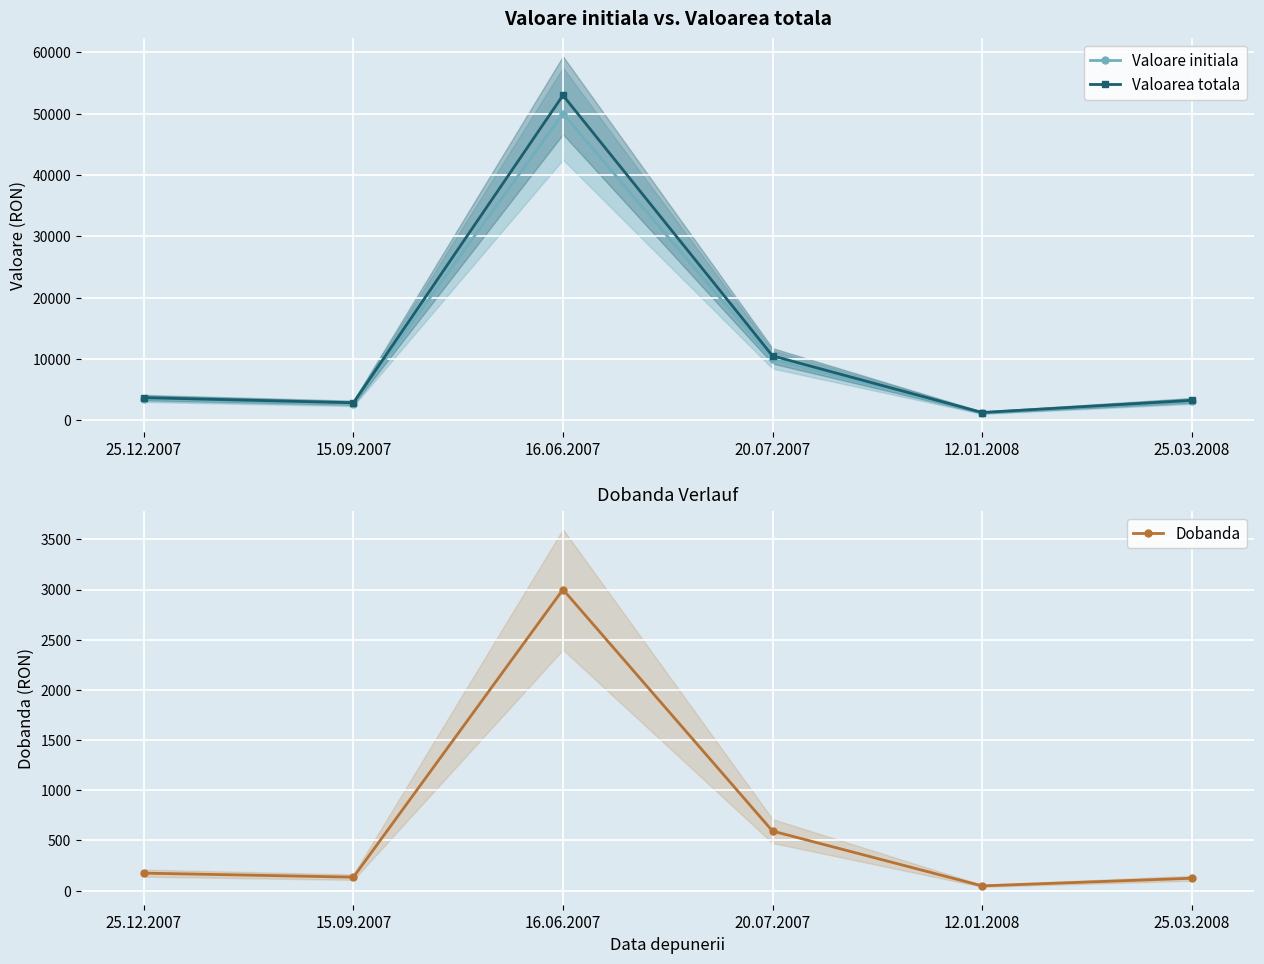

The Valoare initiala series shows 660 at 15.09.2007. True or false?

False